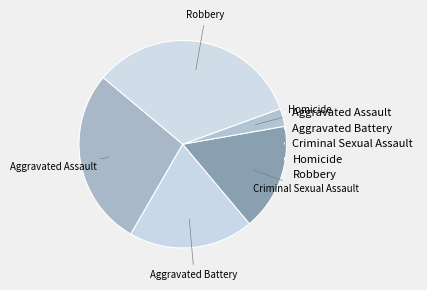

Between Criminal Sexual Assault and Robbery, which is larger?

Robbery